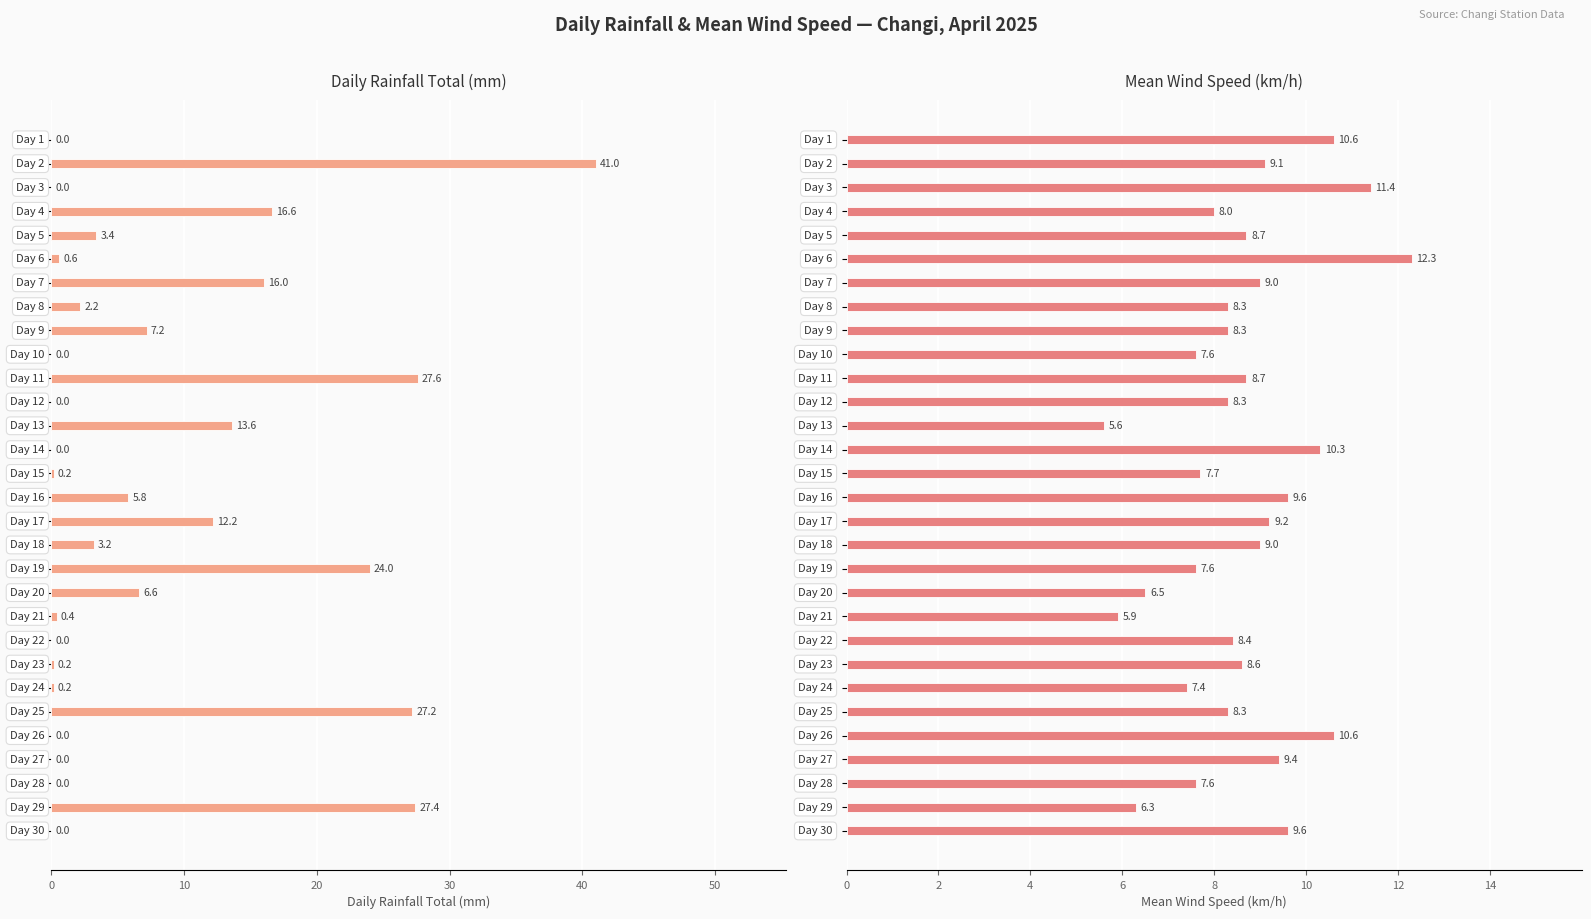

Count the number of data series in this chart.

2